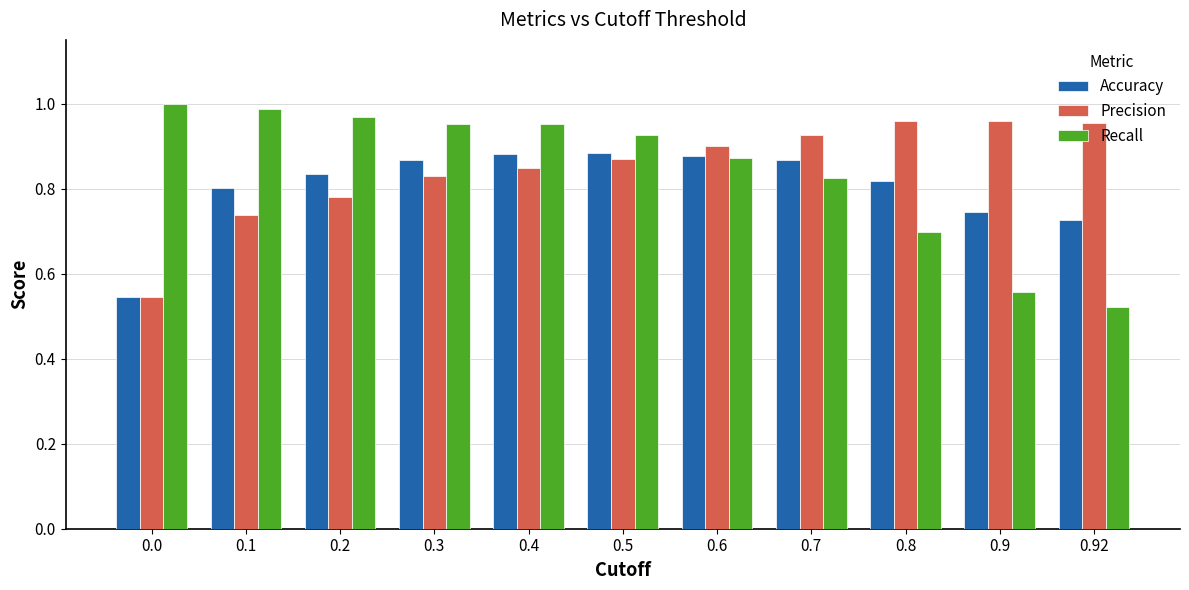

What is the difference between the Precision values at 0.1 and 0.8?

0.2